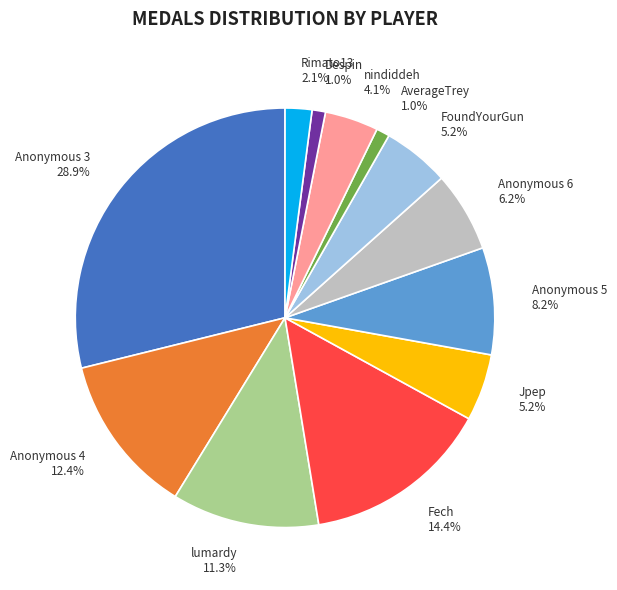

Which slice is the largest?

Anonymous 3